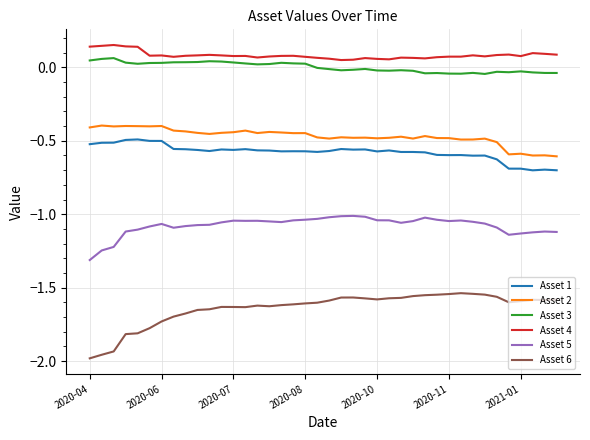

In Asset 5, how many points are higher than both neighbors (excluding endpoints)?

7